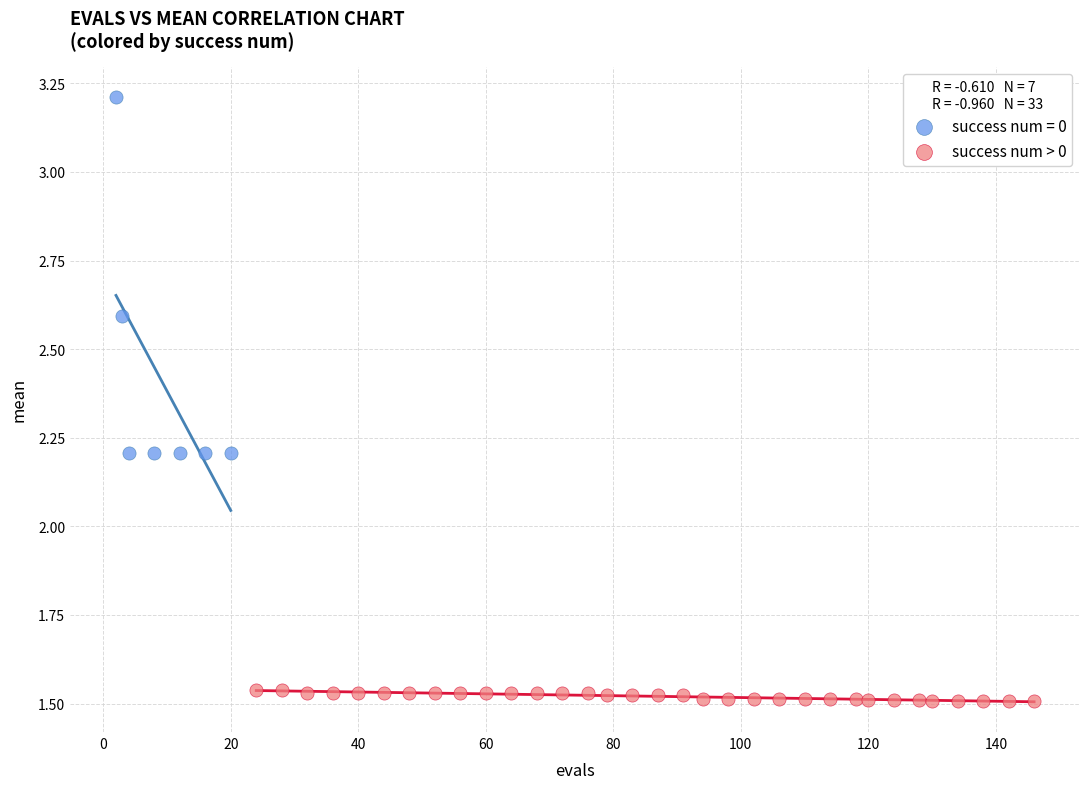

Which series contains the lowest Y value?

success num > 0